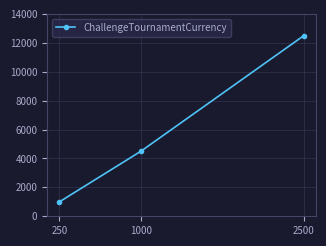

Reading left to right, transcribe all the data shown in this chart.

250=1000	1000=4500	2500=12500